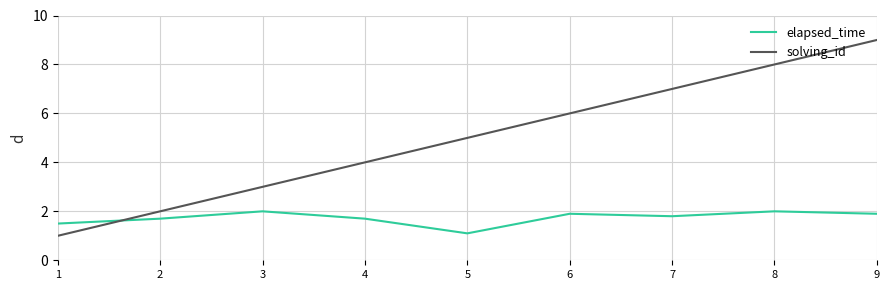

What is the sum of all solving_id values?

45.0